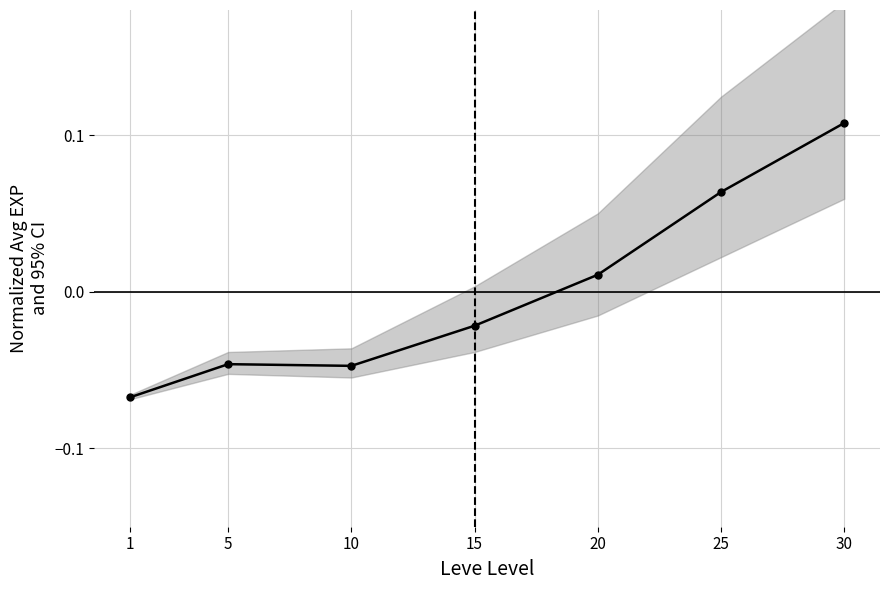

What is the difference between the second highest and minimum values?

0.1